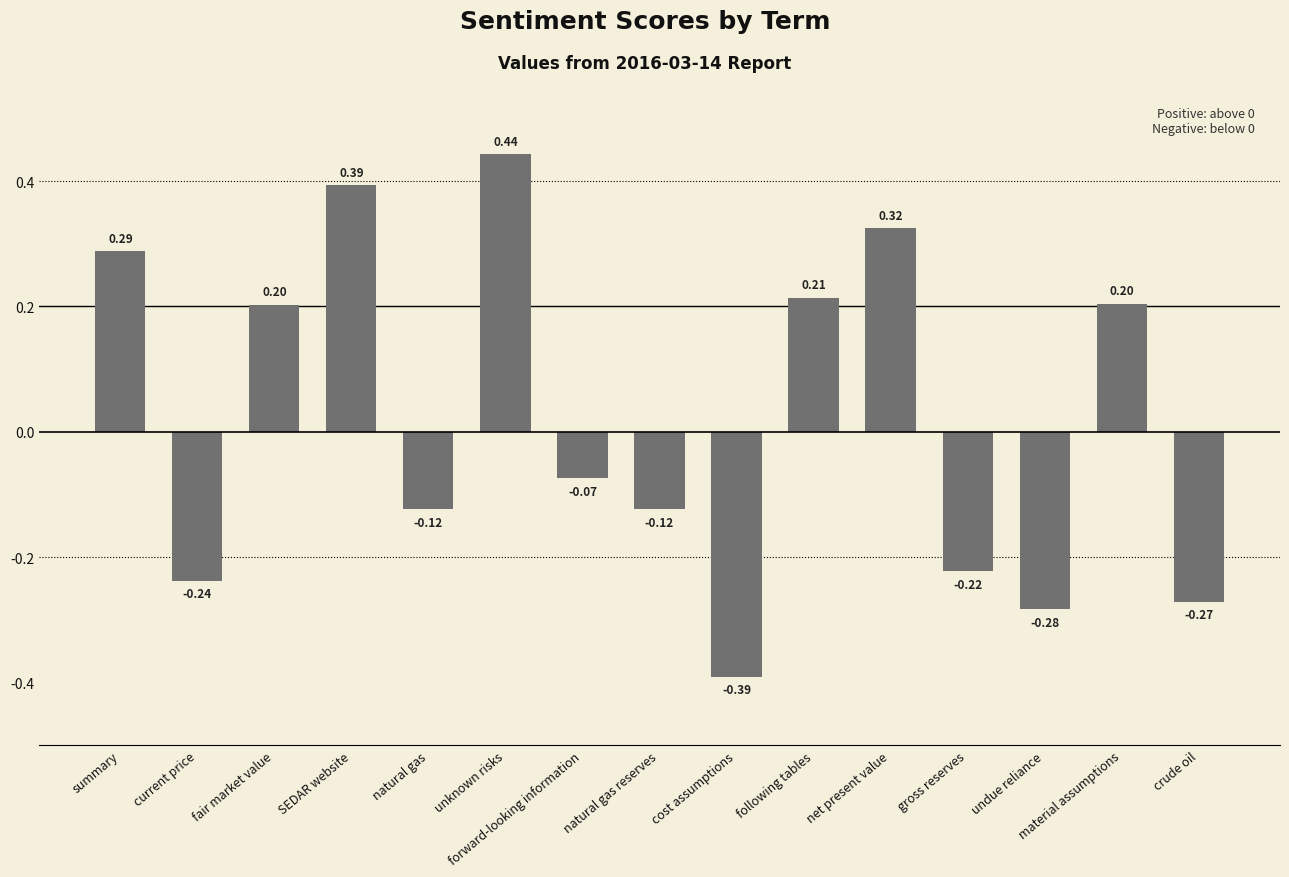

Which category has the lowest value across all series?

cost assumptions